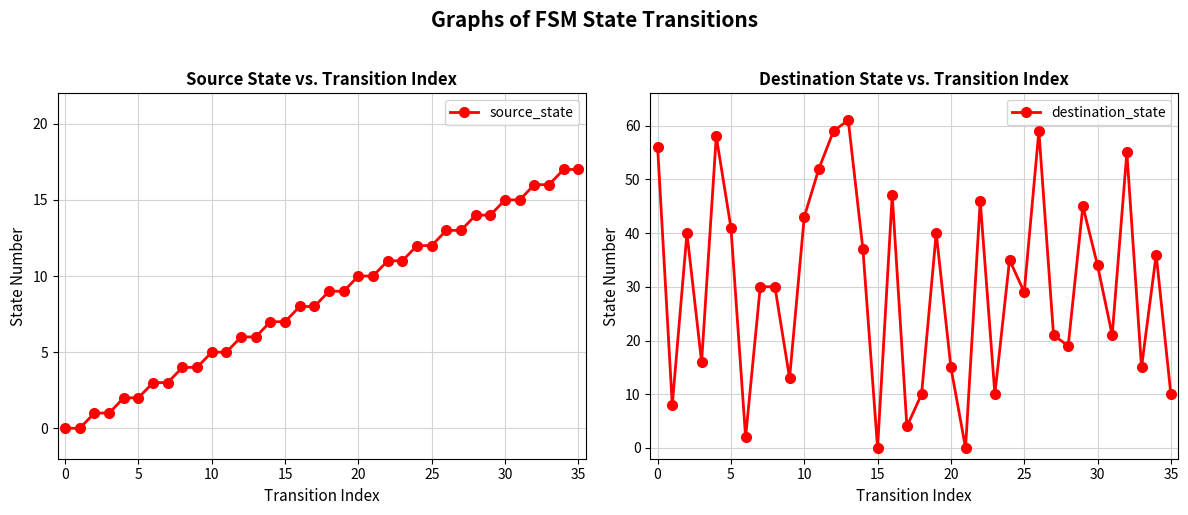

How many lines are shown in the chart?

2